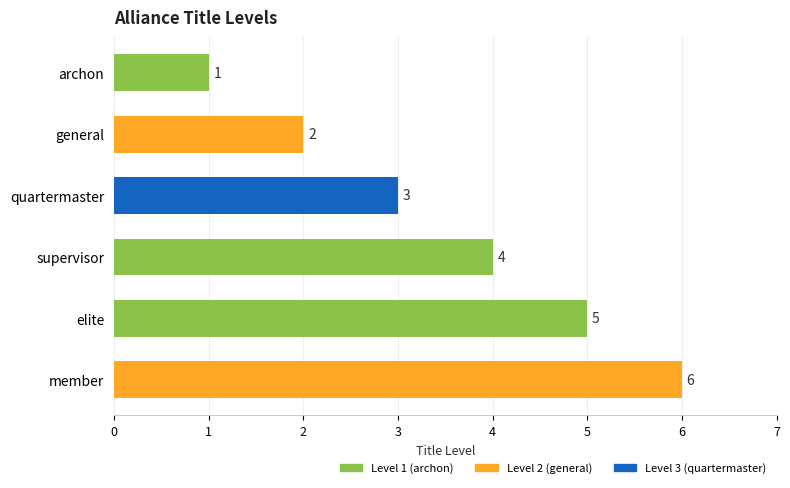

Between general and archon, which is larger?

general